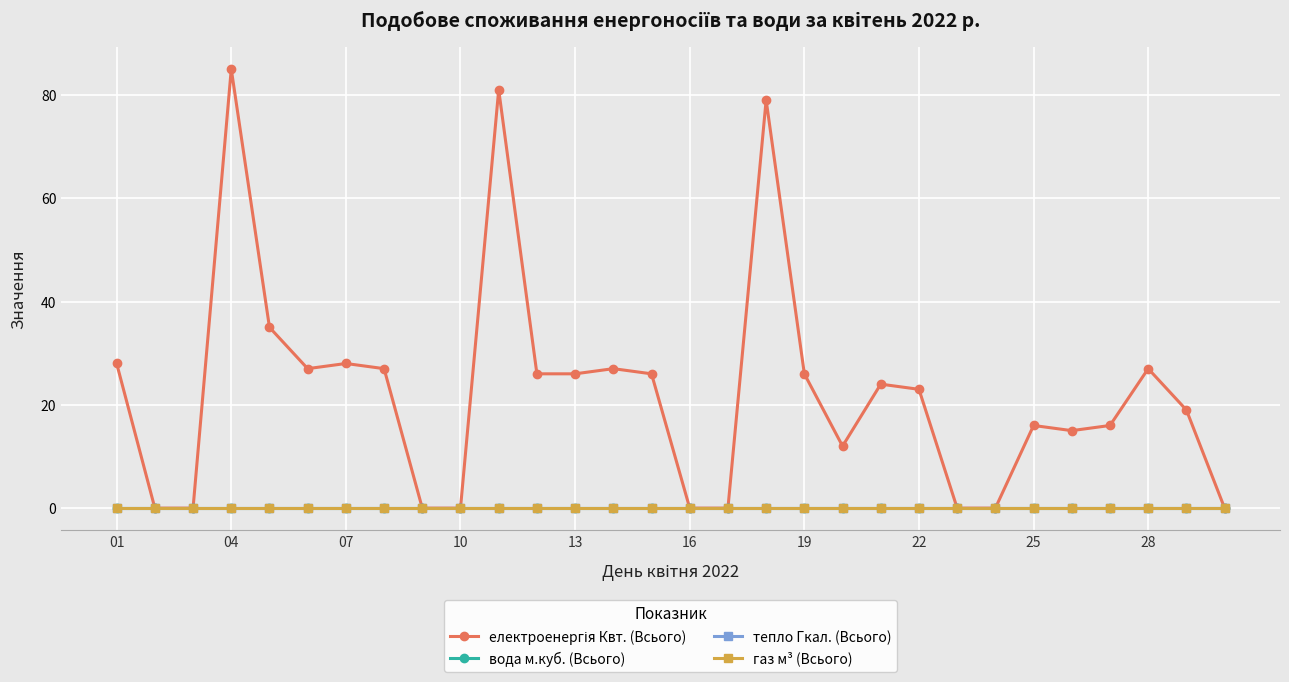

Does the chart have visible grid lines?

Yes